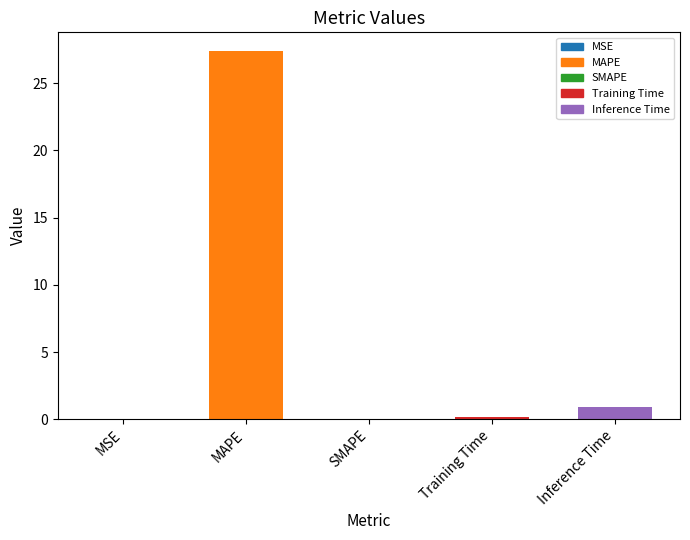

The chart shows a value of -14.1 at SMAPE. True or false?

False